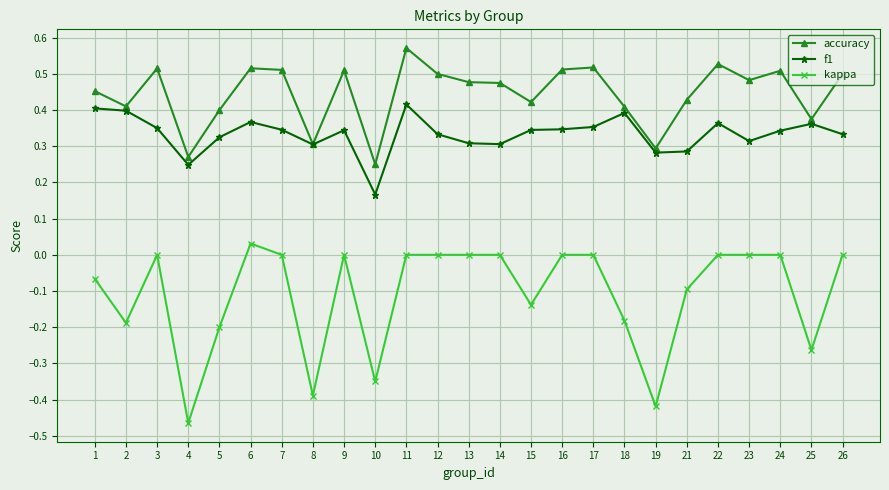

Which series has the largest total across all categories?

accuracy